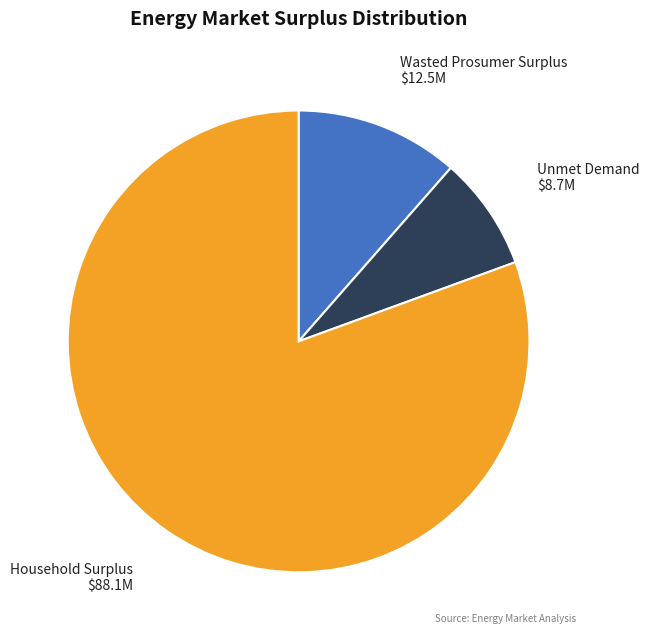

Rank the categories by value from lowest to highest.

Unmet Demand, Wasted Prosumer Surplus, Household Surplus